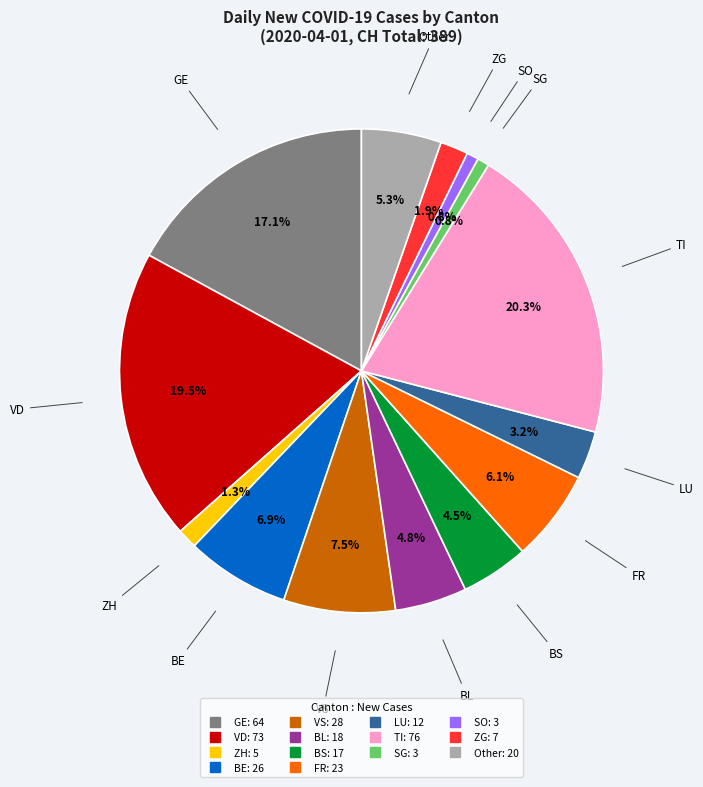

What portion of the pie excludes VS?

92.5%